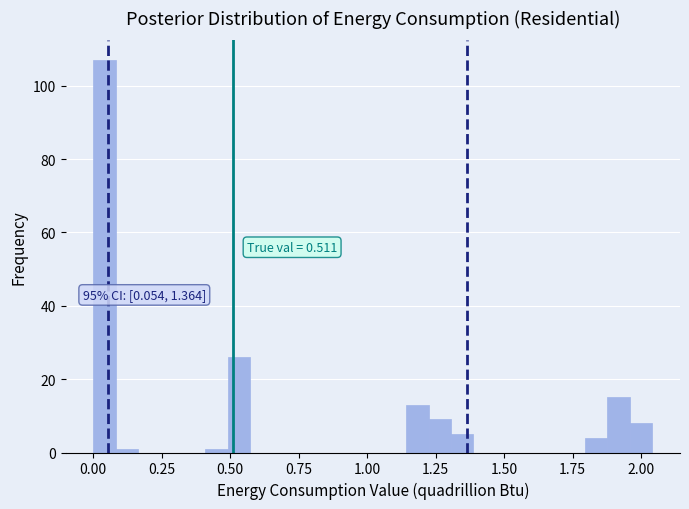

Read against the x-axis, roughly where is the centre of the tallest bar?

0.05